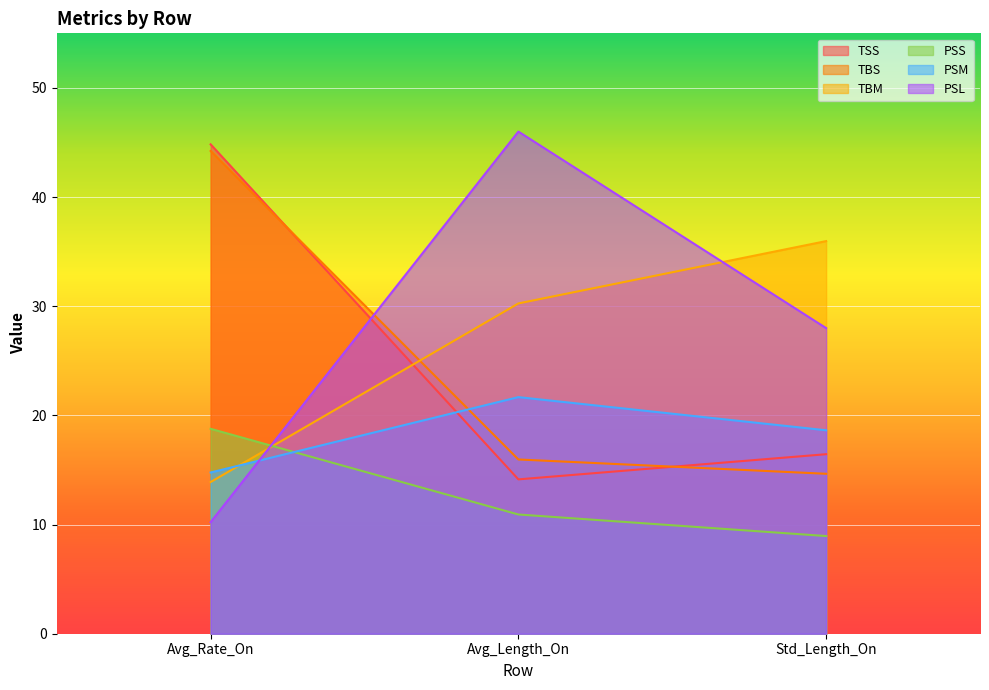

Reading left to right, list all the values displayed in this chart.

TSS: Avg_Rate_On=44.8	Avg_Length_On=14.1	Std_Length_On=16.4
TBS: Avg_Rate_On=44.2	Avg_Length_On=16.0	Std_Length_On=14.7
TBM: Avg_Rate_On=13.9	Avg_Length_On=30.3	Std_Length_On=36.0
PSS: Avg_Rate_On=18.8	Avg_Length_On=10.9	Std_Length_On=8.9
PSM: Avg_Rate_On=14.8	Avg_Length_On=21.7	Std_Length_On=18.6
PSL: Avg_Rate_On=10.2	Avg_Length_On=46.0	Std_Length_On=28.0